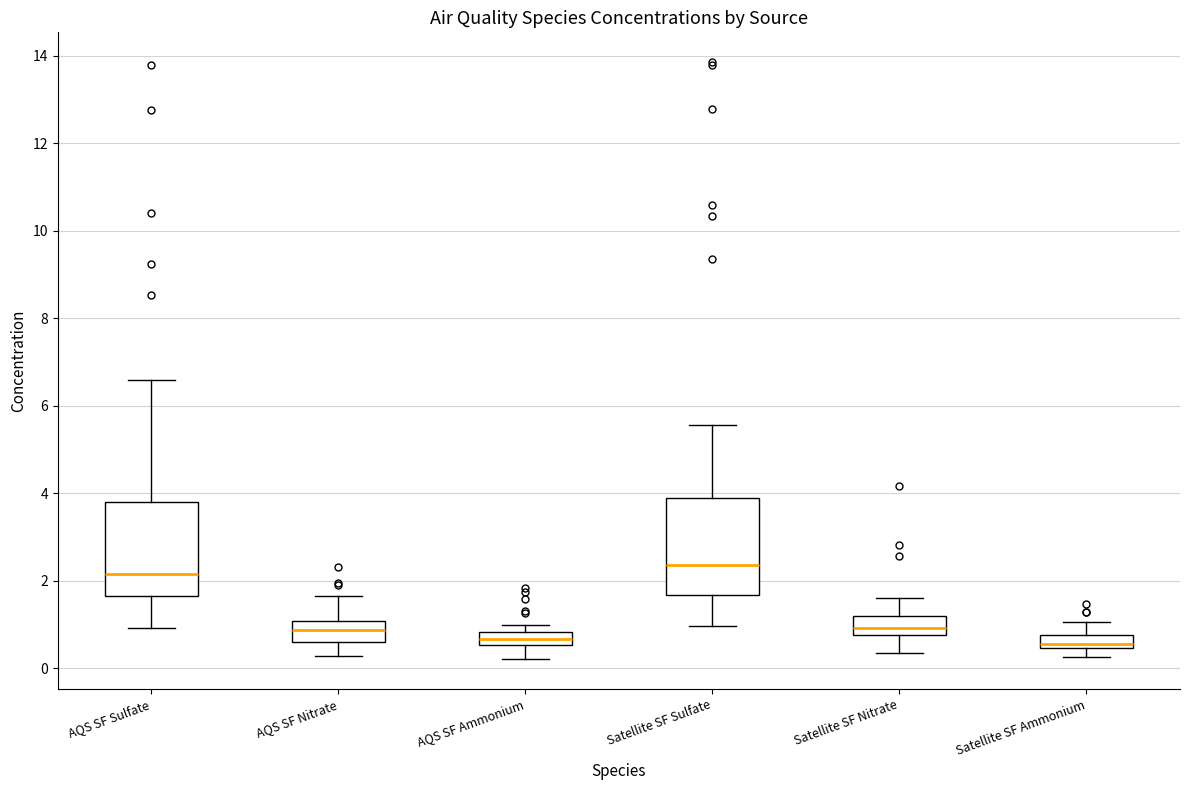

Where does the lower whisker of the box for AQS SF Nitrate end on the y-axis? The values are not printed on the chart, so give them approximately, as read against the axis.

0.2